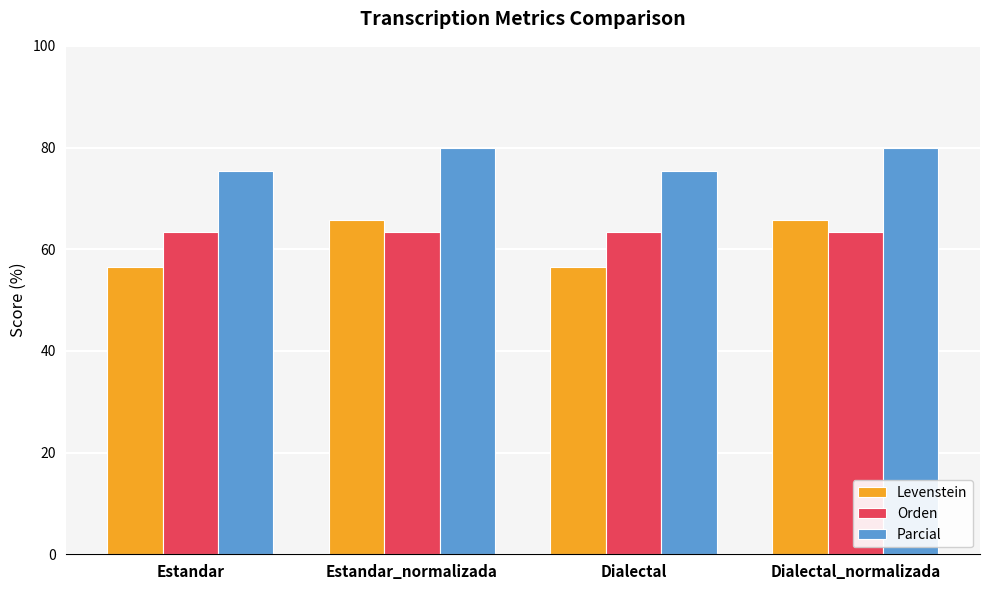

How many values in the Parcial series are below 80?

2